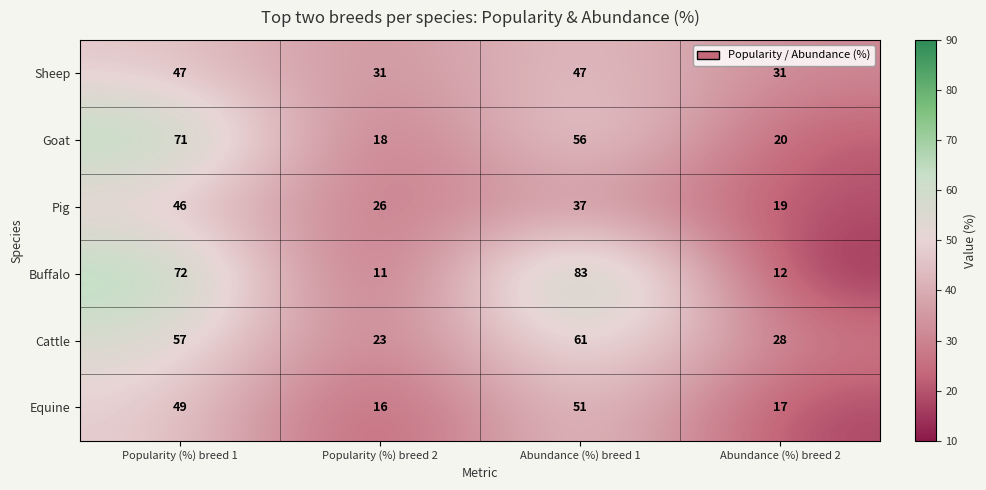

What is the smallest value displayed?

11